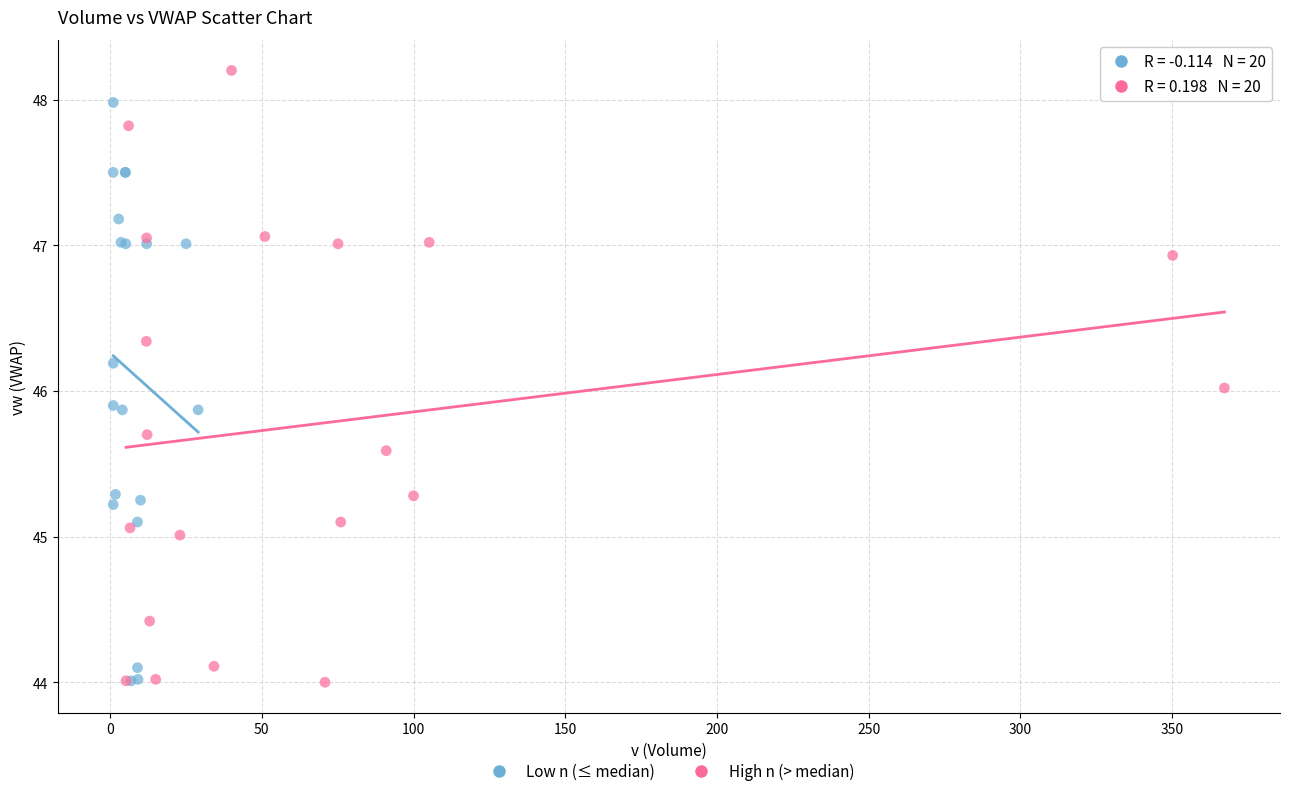

Which series contains the highest Y value?

High n (> median)